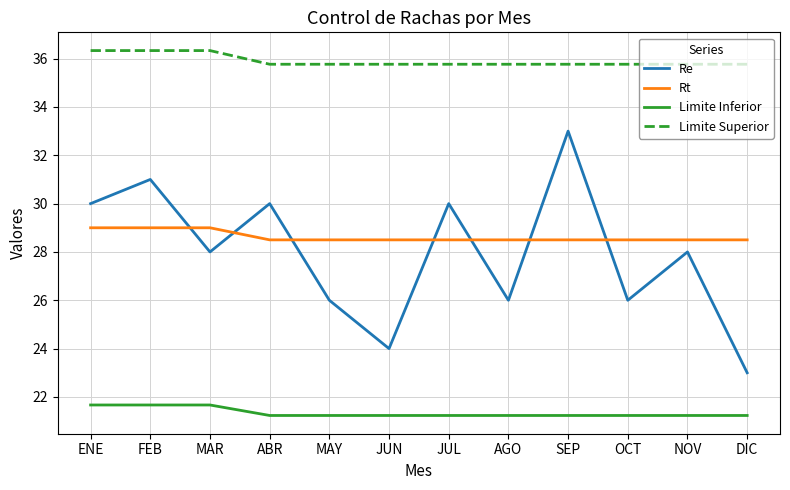

What position from the right is MAY?

8